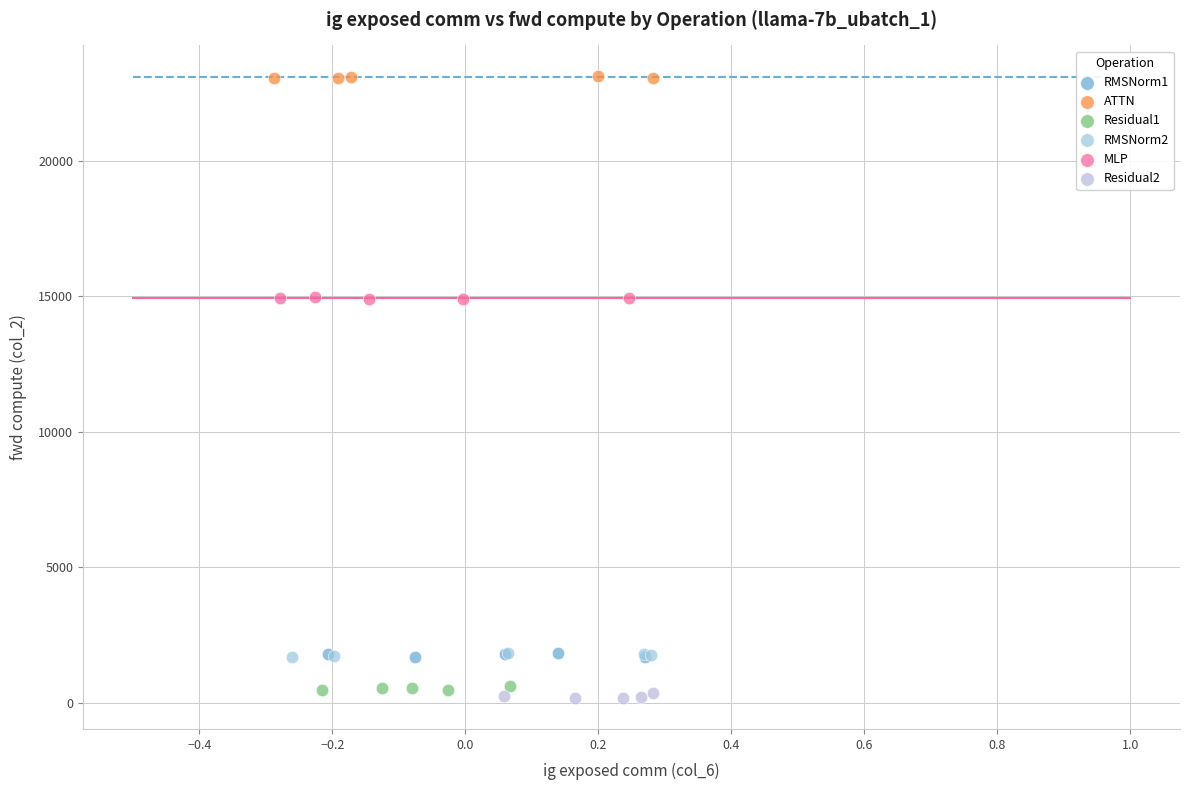

Which series reaches the maximum Y coordinate?

ATTN